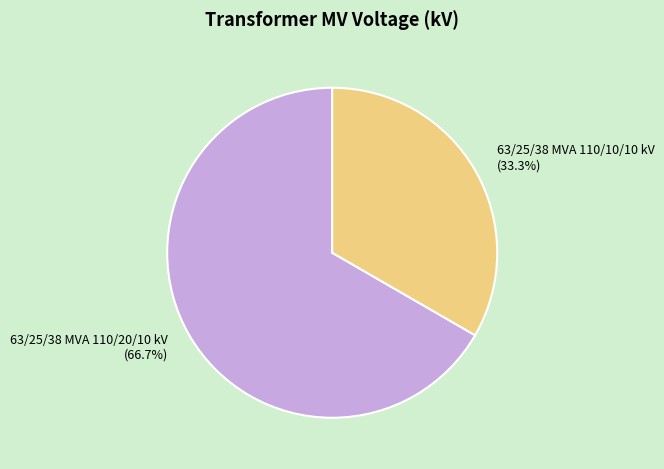

True or false: 63/25/38 MVA 110/20/10 kV accounts for 67% of the total.

True